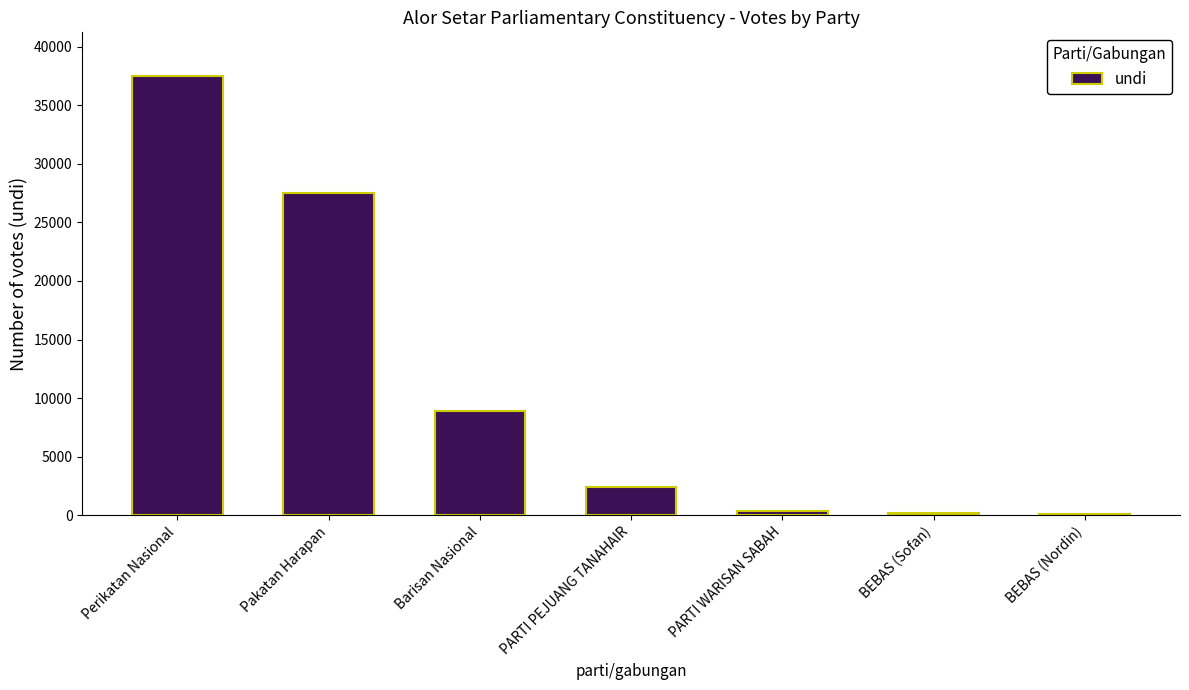

Are the bars grouped side by side (vs. stacked)?

No